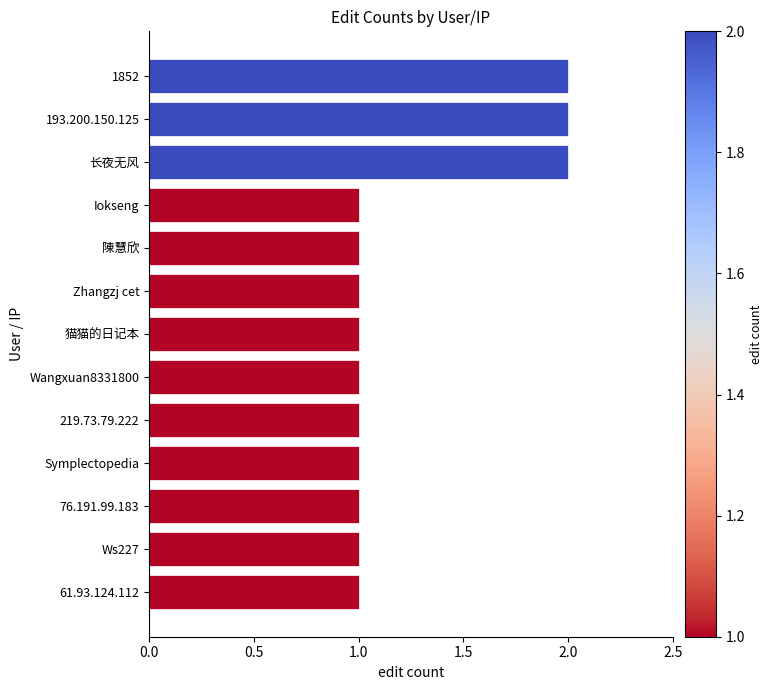

What is the change in value from 193.200.150.125 to 76.191.99.183?

-1